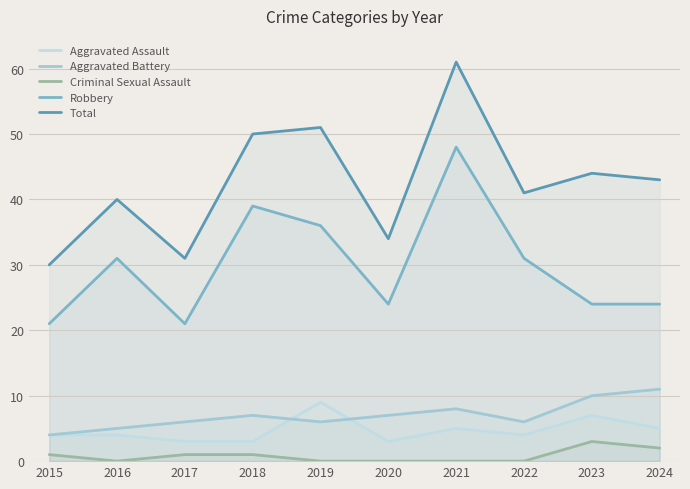

True or false: Criminal Sexual Assault and Aggravated Assault cross at least once.

False